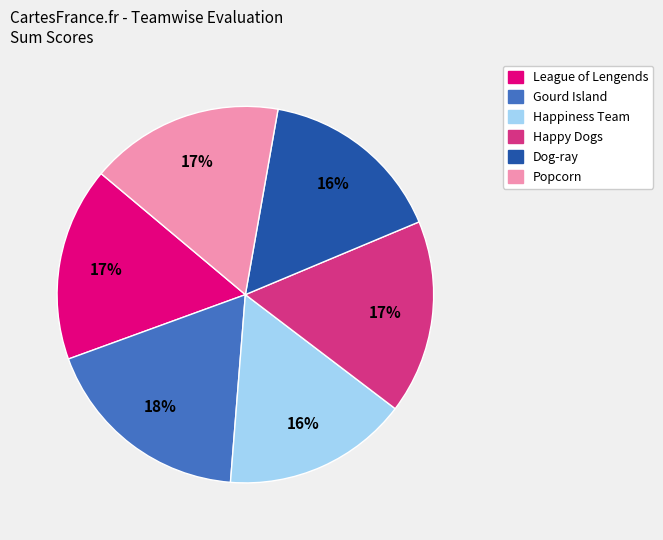

The Happiness Team slice represents 2% of the pie. True or false?

False